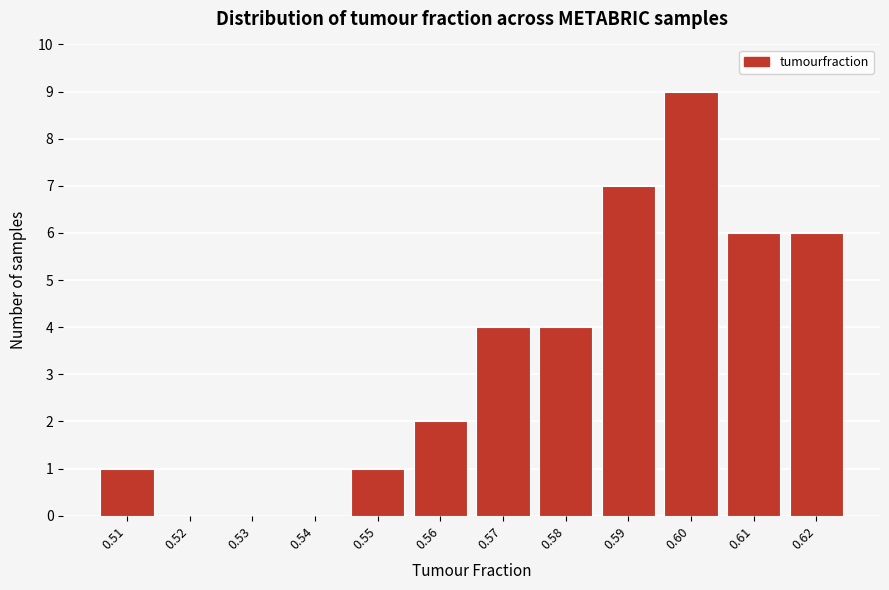

Reading left to right, list all the values displayed in this chart.

0.51=1	0.52=0	0.53=0	0.54=0	0.55=1	0.56=2	0.57=4	0.58=4	0.59=7	0.60=9	0.61=6	0.62=6